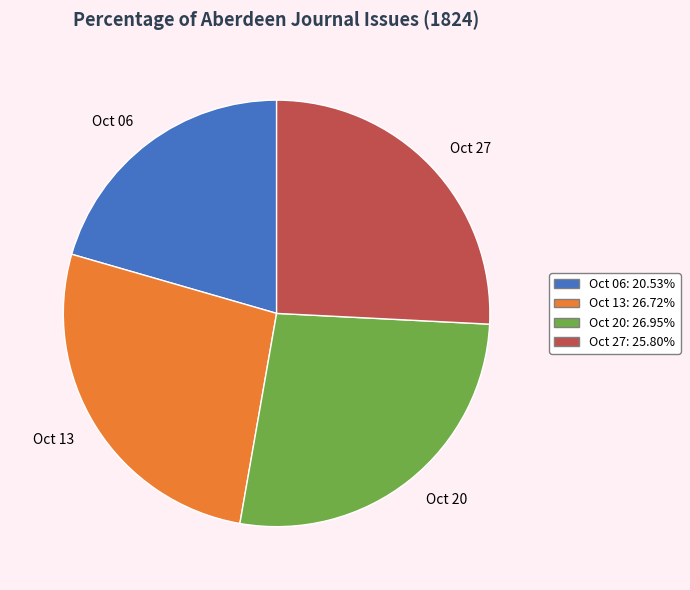

Combined, do Oct 06 and Oct 27 account for over 50%?

No